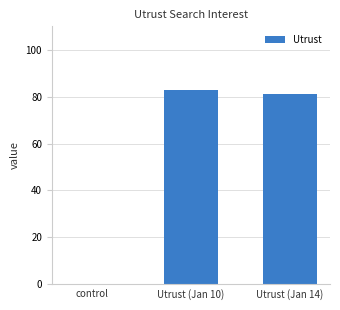

What is the approximate value at Utrust (Jan 14), to the nearest 5?

80